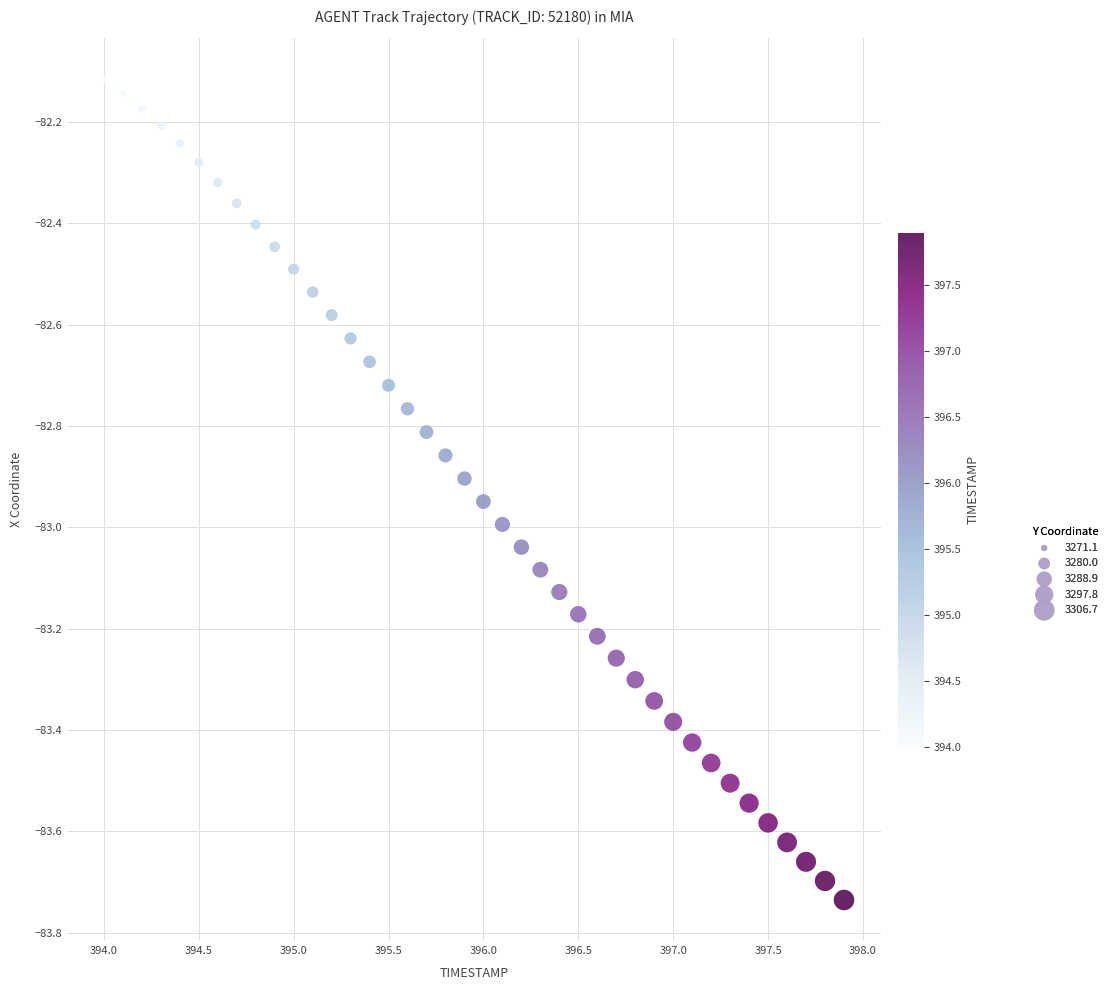

What is the range of Y values (max minus min)?

1.6